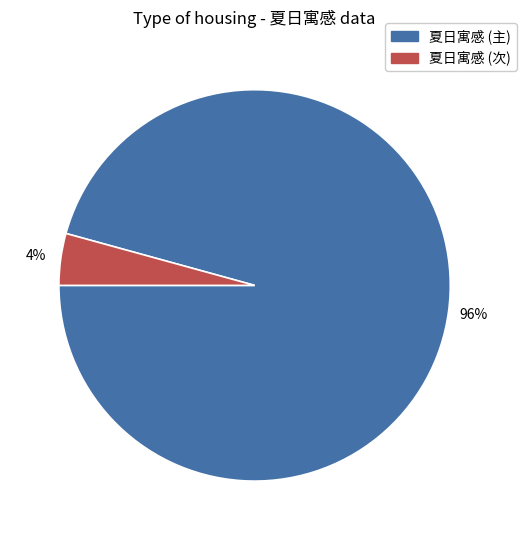

How many slices are in this pie chart?

2